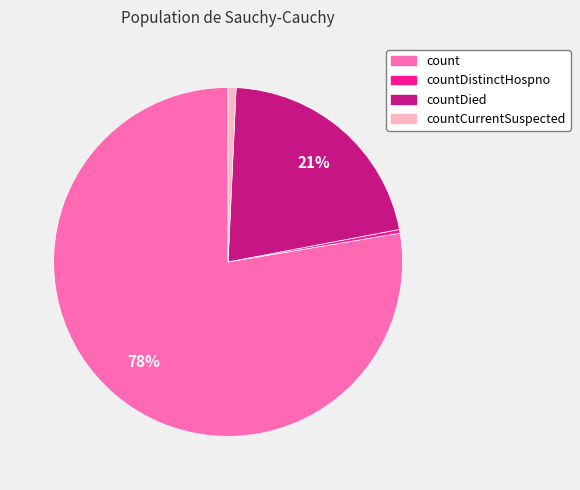

How many slices are in this pie chart?

4